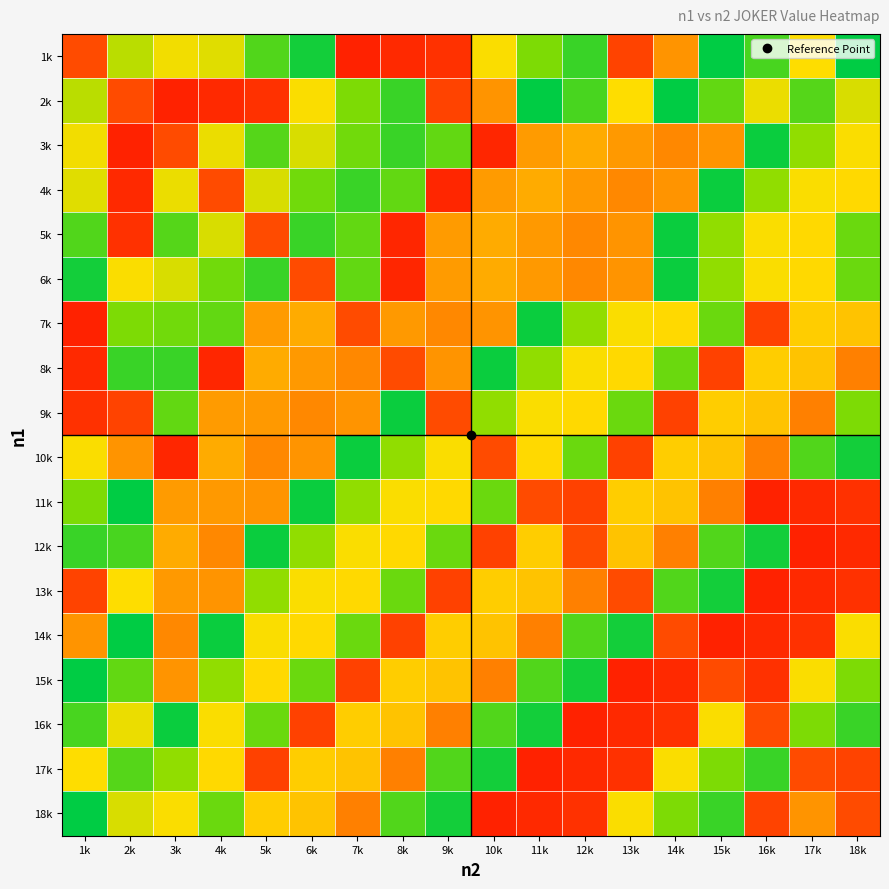

Between 12k and 18k, which series saw the biggest shift?

16k